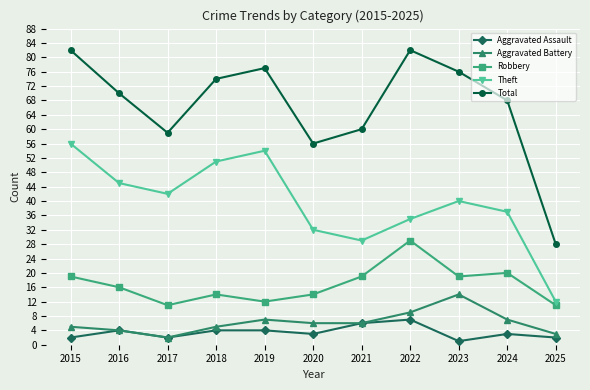

What is the sum of all Robbery values?

184